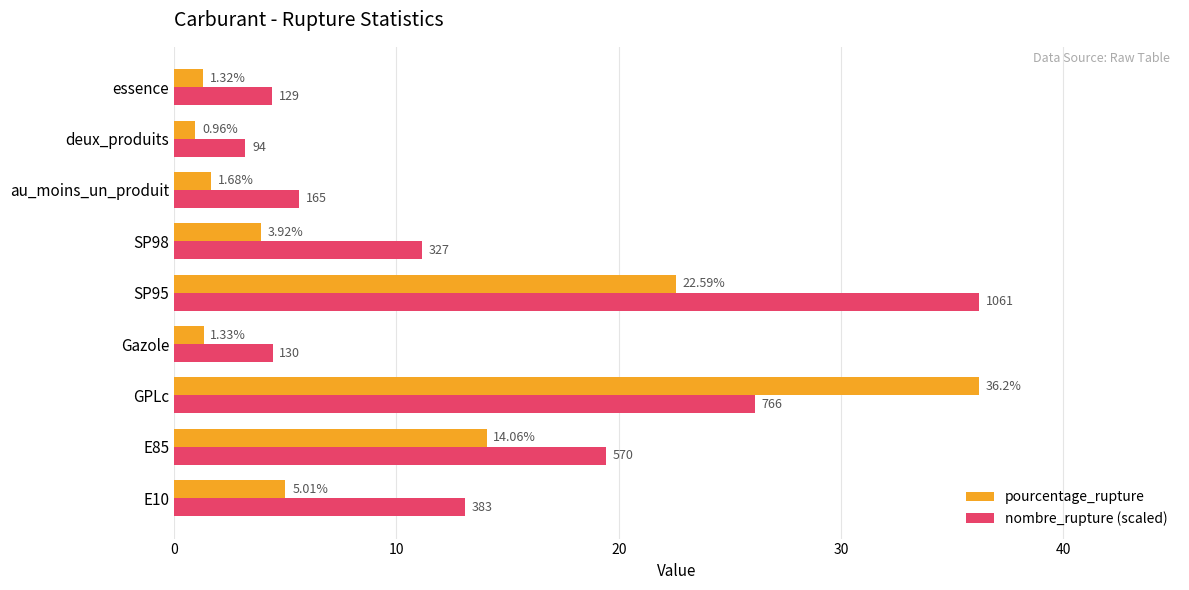

At which category is the sum across all series the highest?

GPLc